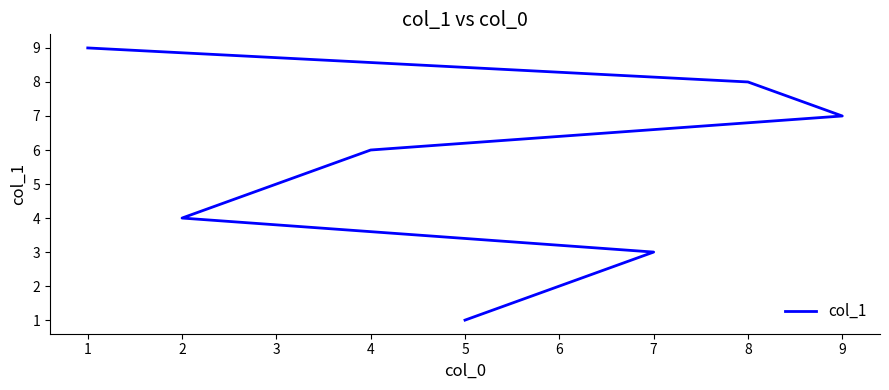

Does the chart display data point markers on the line(s)?

No